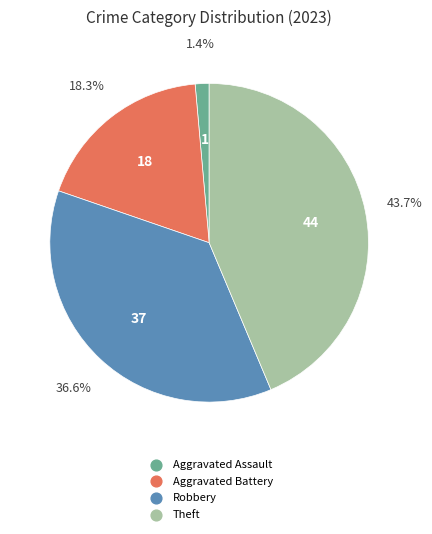

Which category has the smallest portion of the pie?

Aggravated Assault